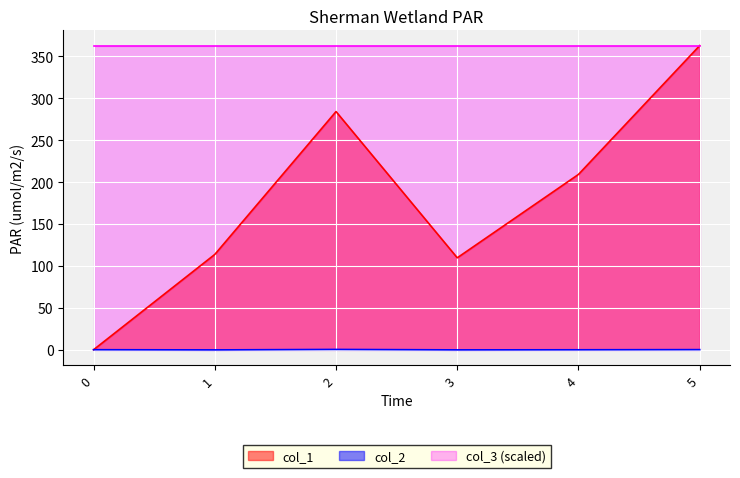

The value of col_1 at 5 is 363.0. True or false?

True